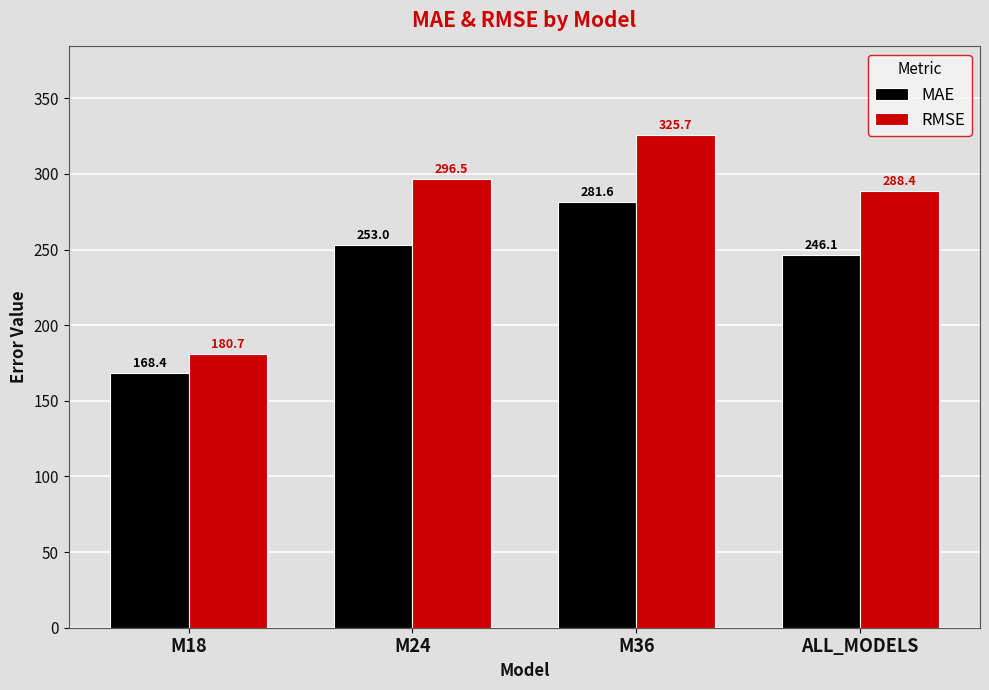

True or false: MAE has a value of 168.4 at M18.

True